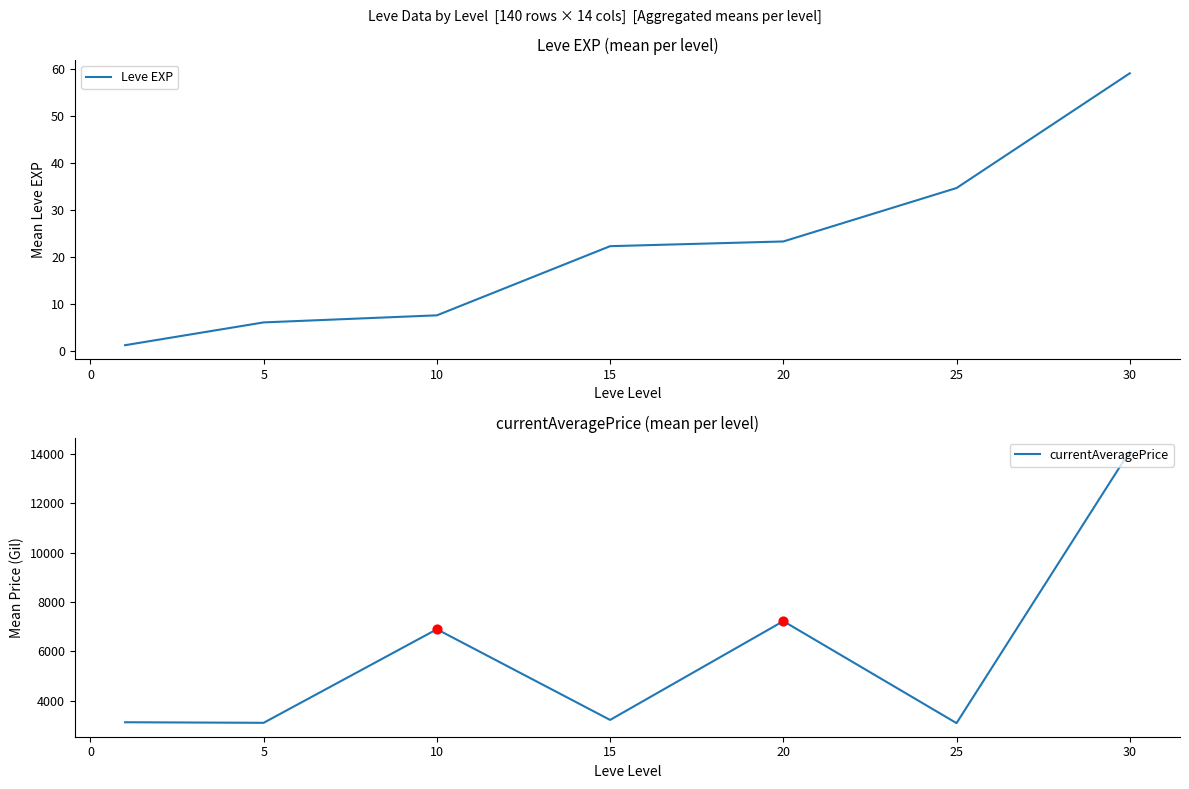

Which series contains the highest Y value?

currentAveragePrice